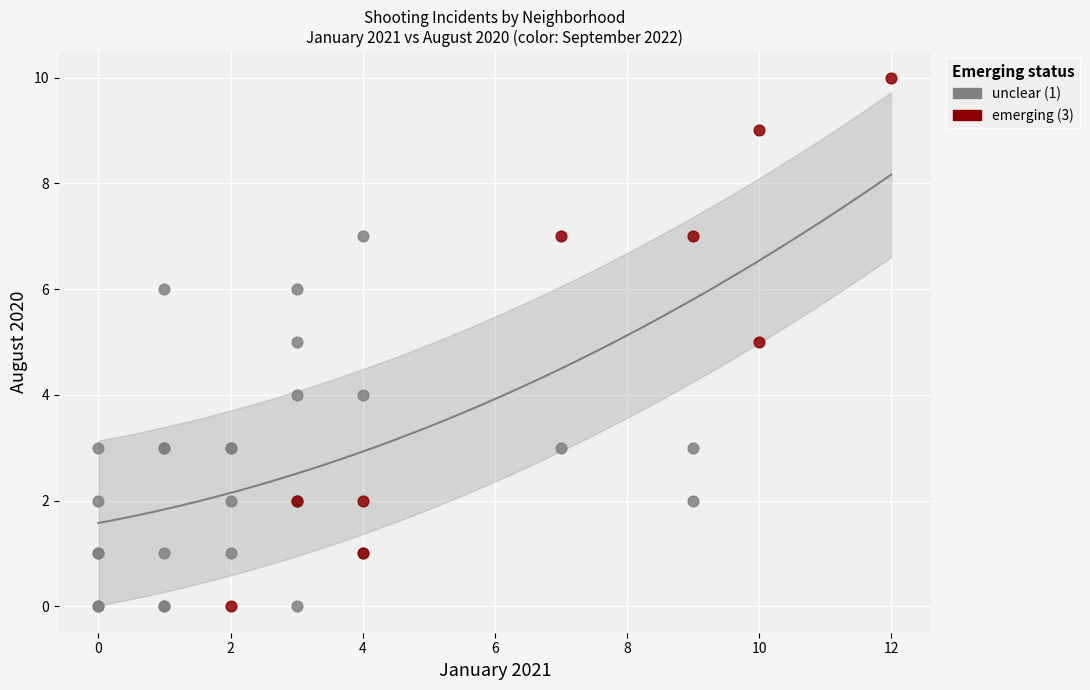

Which series reaches the maximum Y coordinate?

emerging (3)